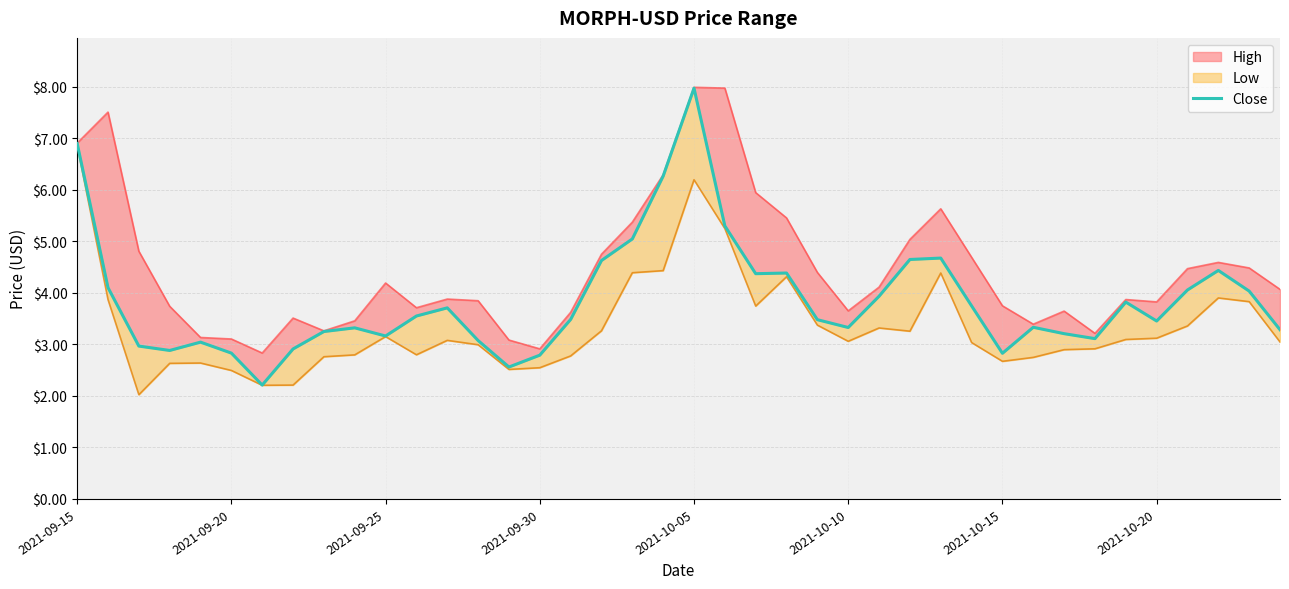

What is the greatest value displayed?

8.0